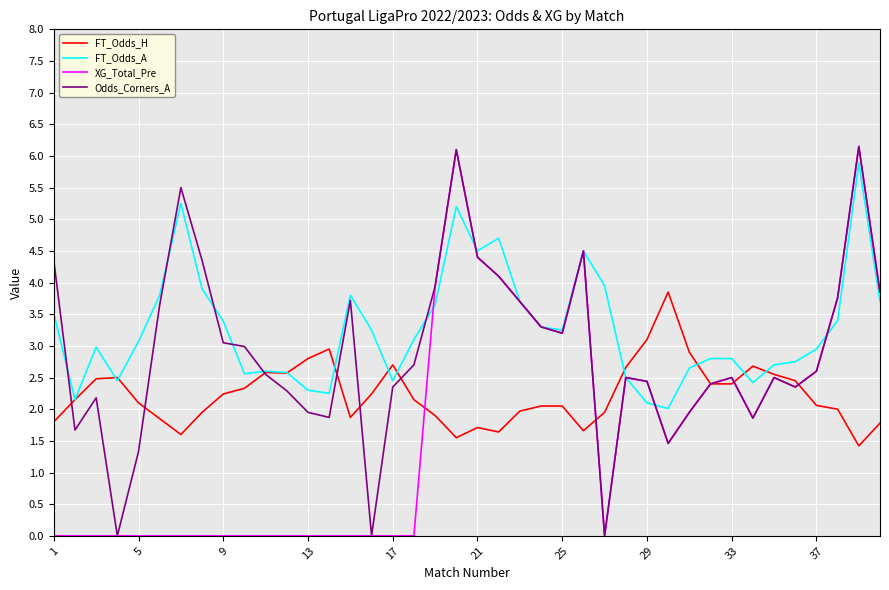

Rank the series by their average value, from lowest to highest.

XG_Total_Pre, FT_Odds_H, Odds_Corners_A, FT_Odds_A